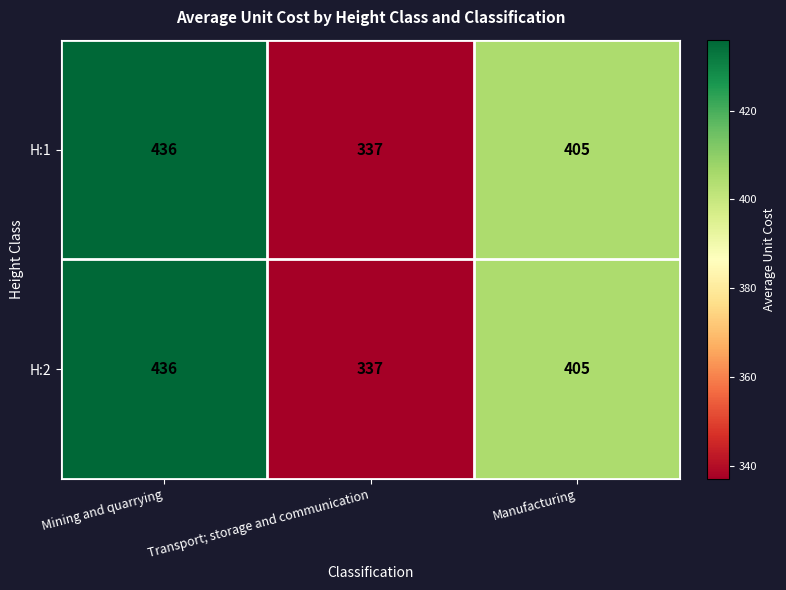

At which label does H:1 first exceed 405?

Mining and quarrying